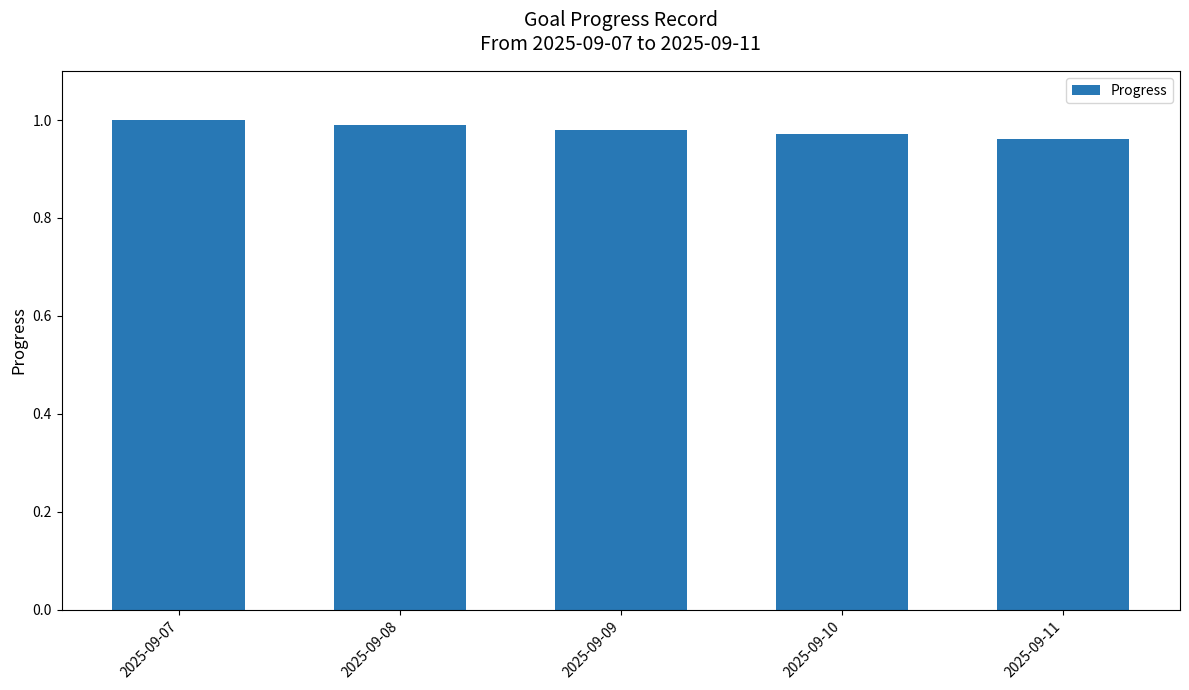

The value at 2025-09-07 is 1.0. True or false?

True